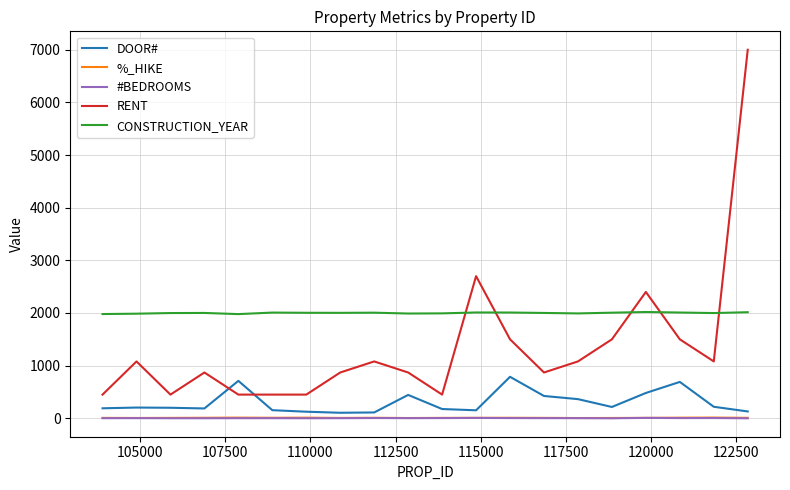

What is the greatest value displayed?

7000